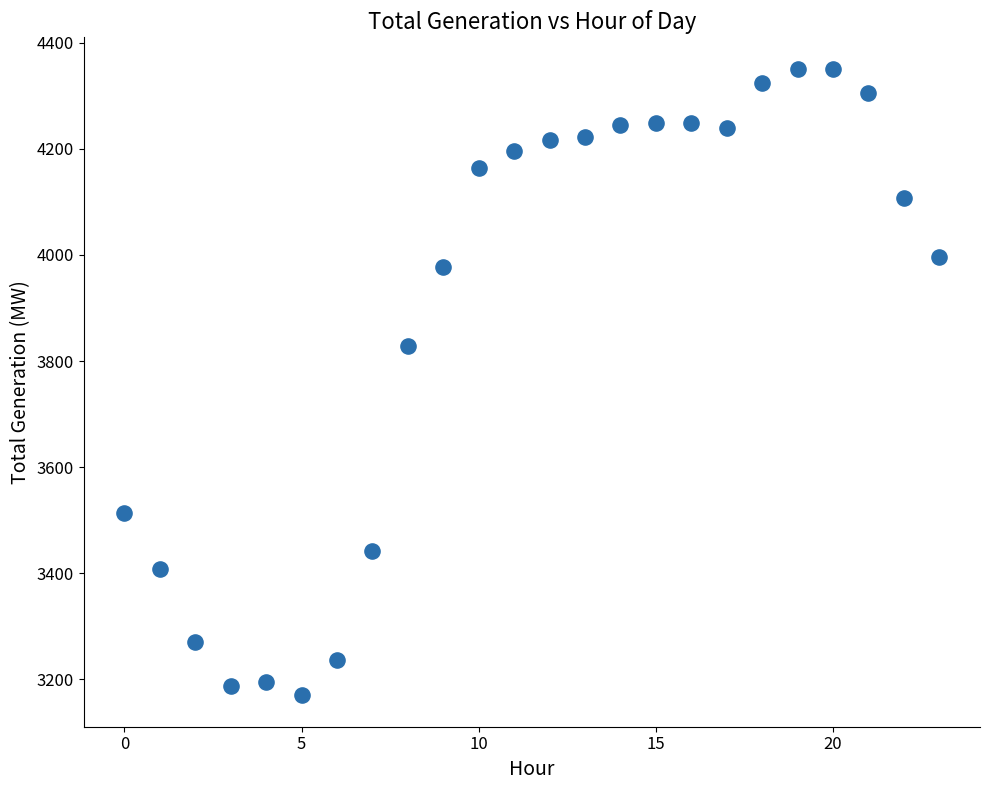

What Y value in the scatter plot is closest to 3760?

3829